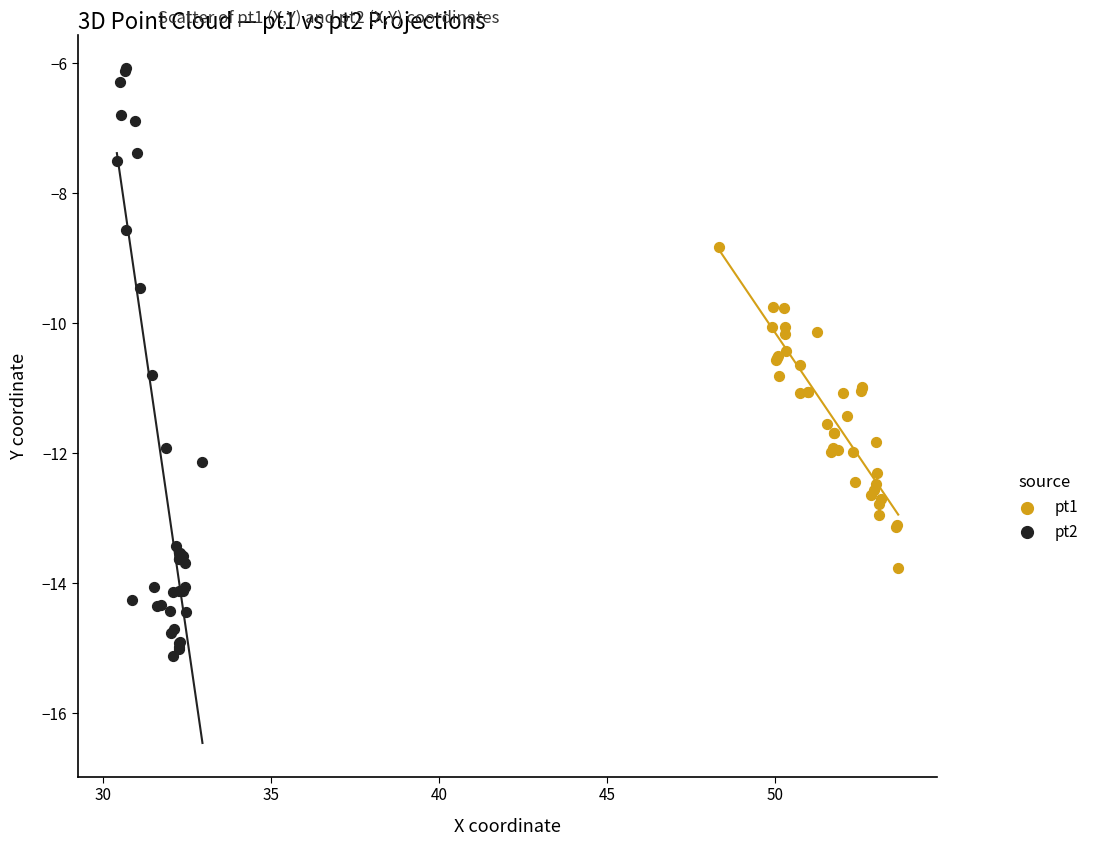

What are all the series names shown in the legend?

pt1, pt2